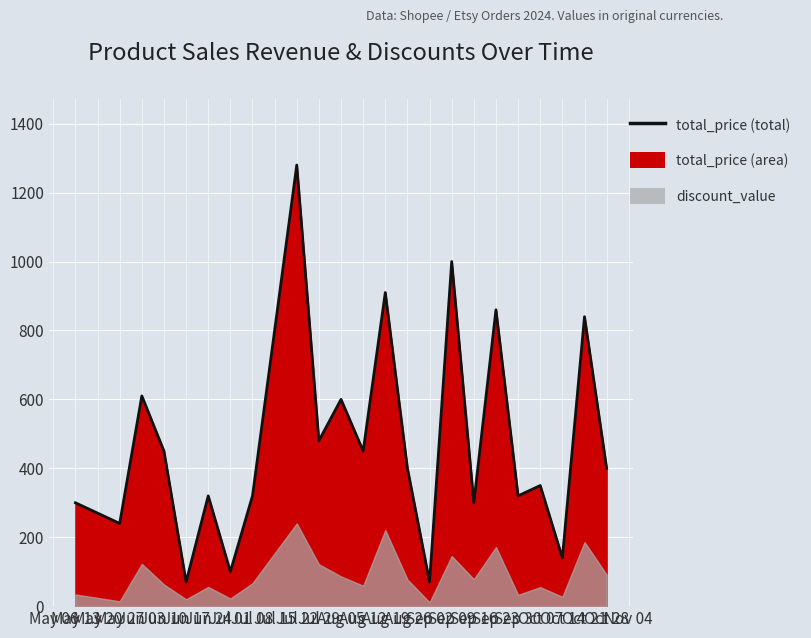

Reading left to right, what are all the values shown in this chart?

300	240	610	450	70	320	100	320	1280	480	600	450	910	400	70	1000	300	860	320	350	140	840	400